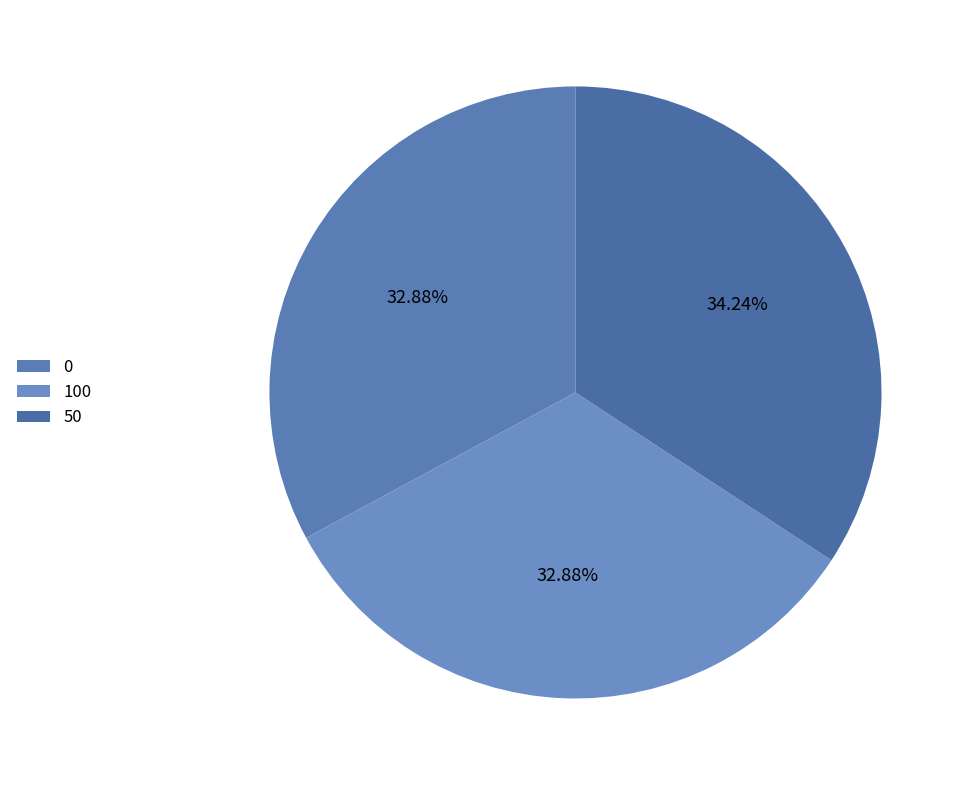

What percentage do 100 and 0 together represent?

65.8%